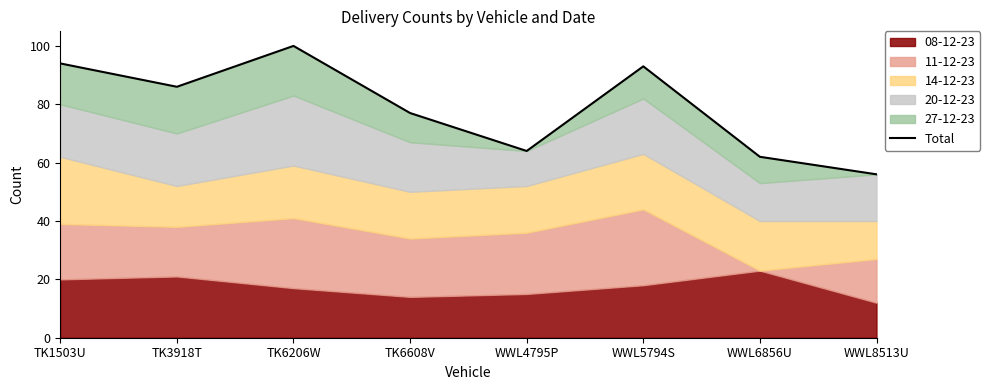

The value at TK3918T is 86. True or false?

True